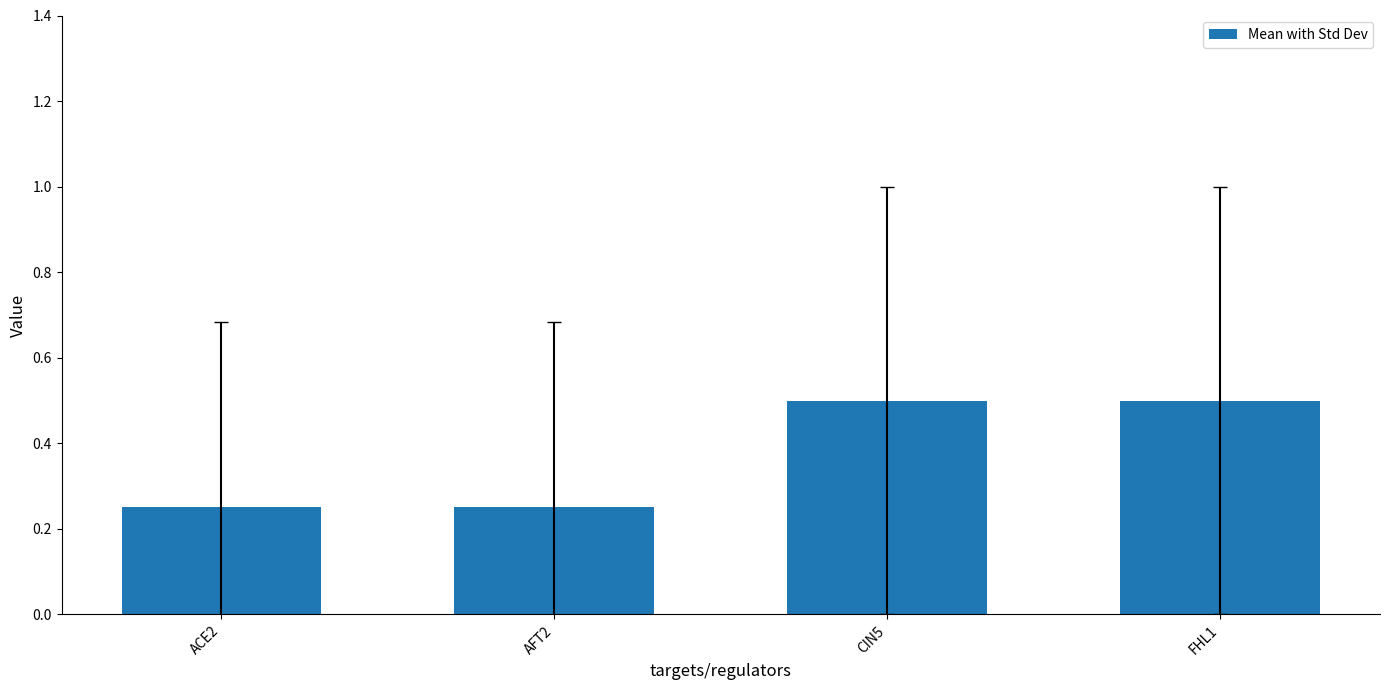

Count the values in the range 0 to 1.

4